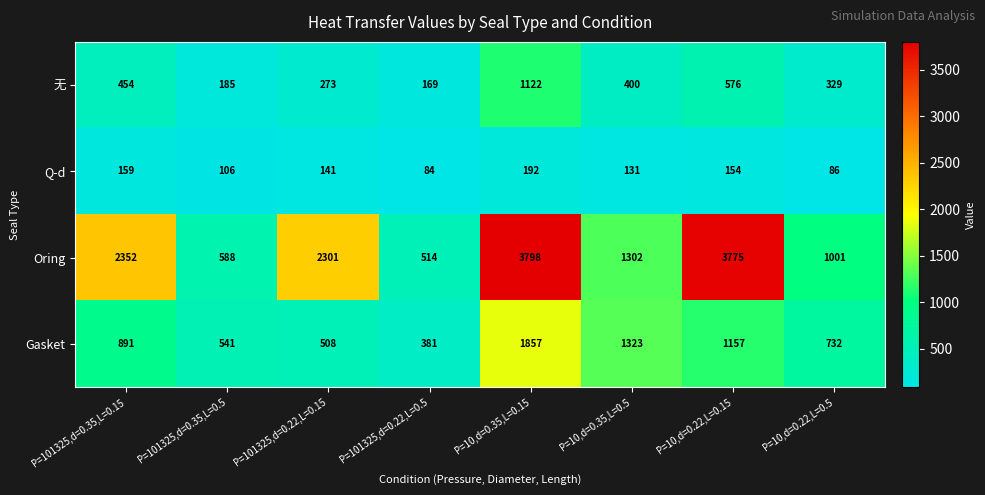

Count the number of categories in the chart.

8